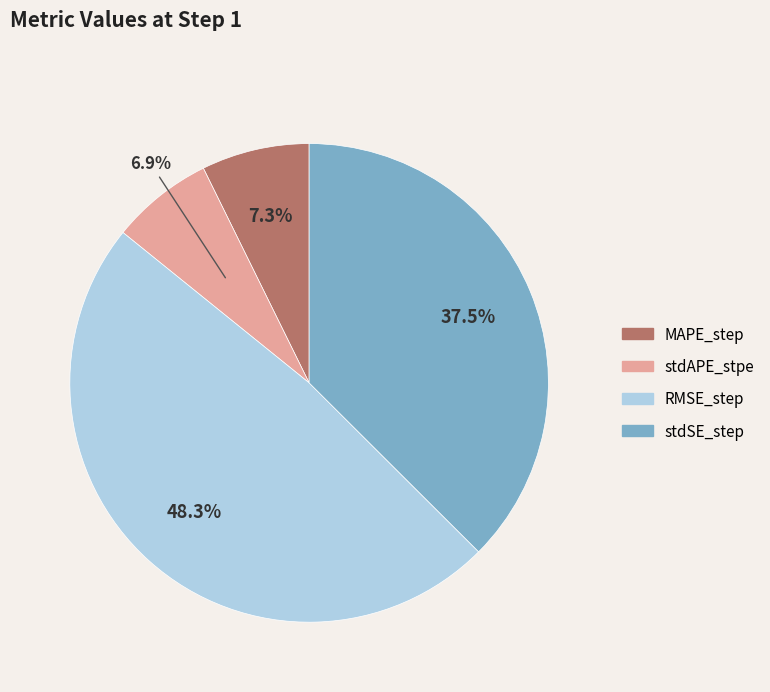

Which slice is the largest?

RMSE_step